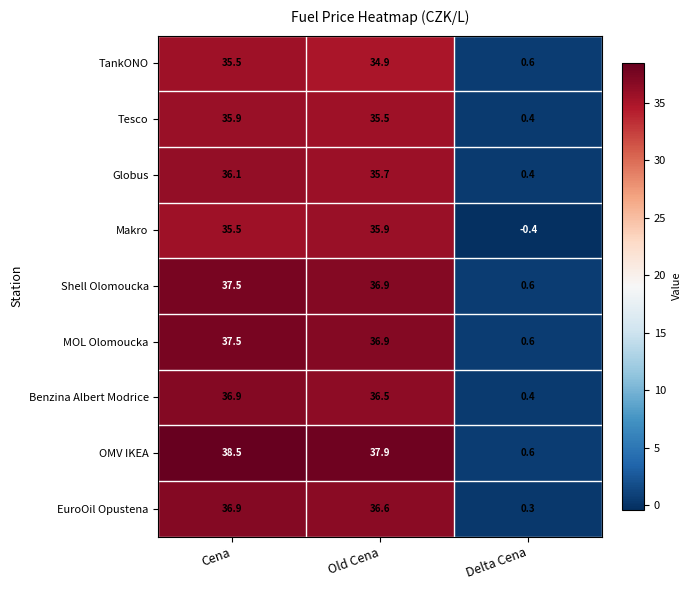

True or false: EuroOil Opustena has a value of 18.8 at Cena.

False